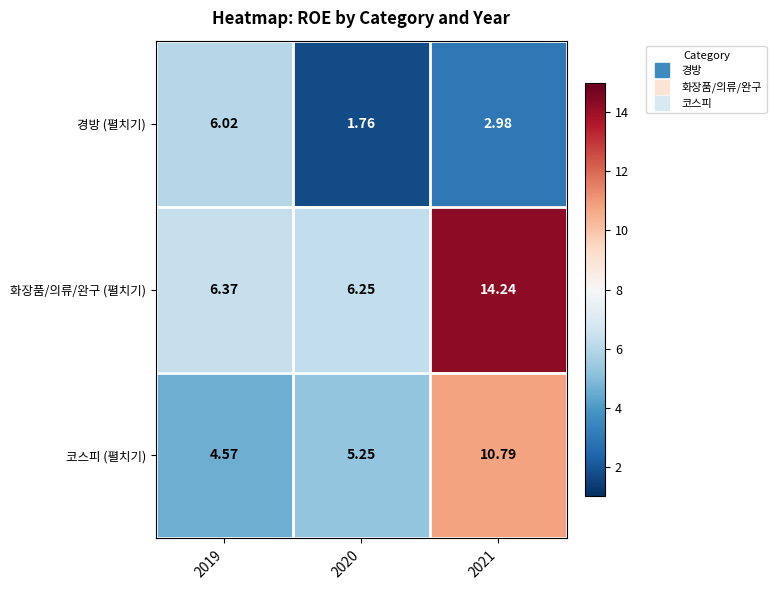

Which series has the largest total across all categories?

화장품/의류/완구 (펼치기)